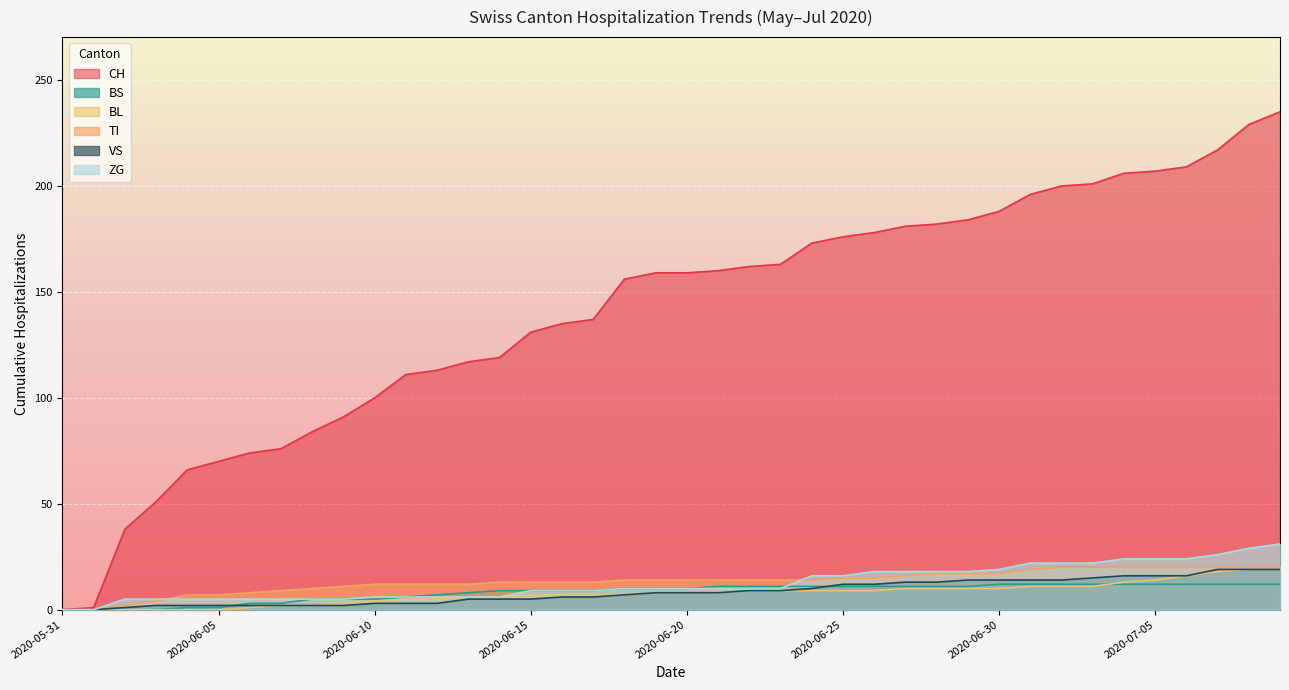

How many lines are shown in the chart?

6